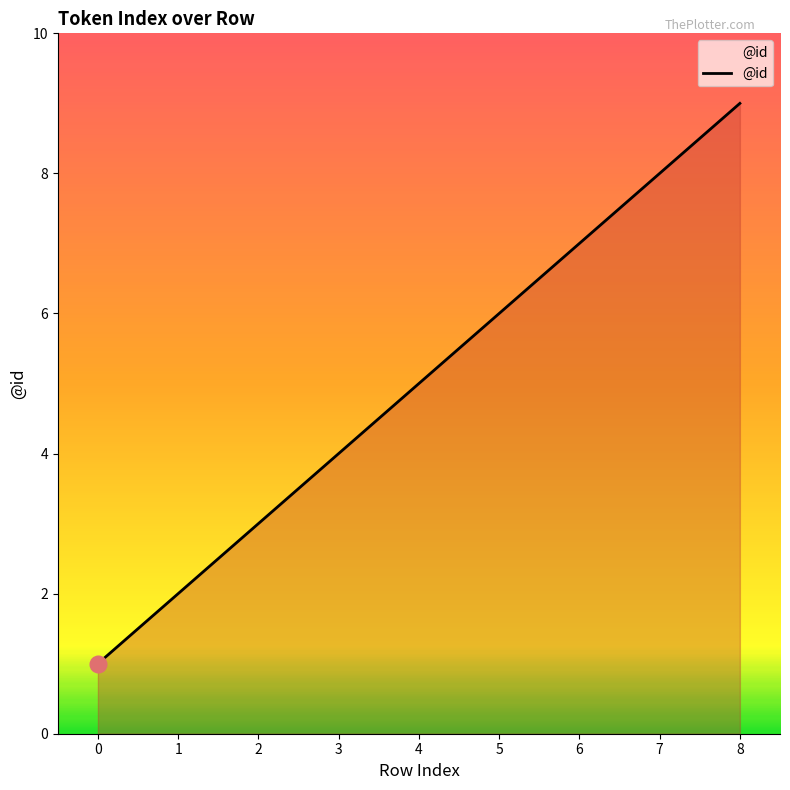

What is the ratio of the value at 5 to the value at 2?

2.0